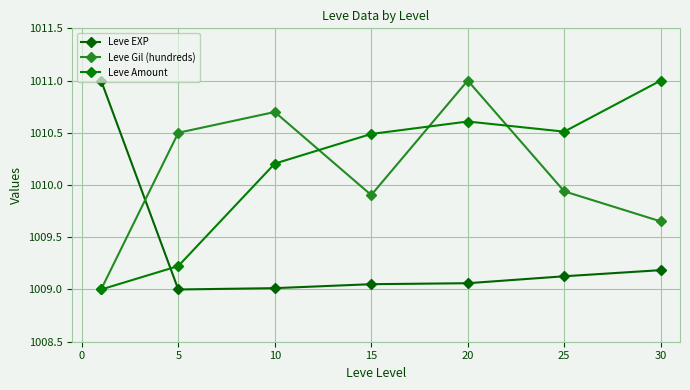

Does the chart have visible grid lines?

Yes